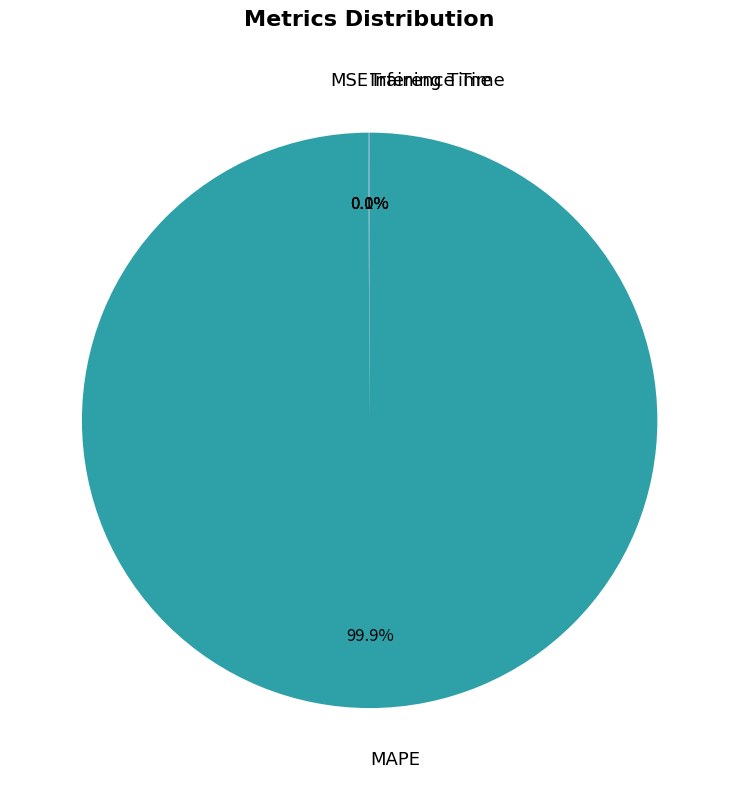

To the nearest percent, what is the average slice percentage?

25%